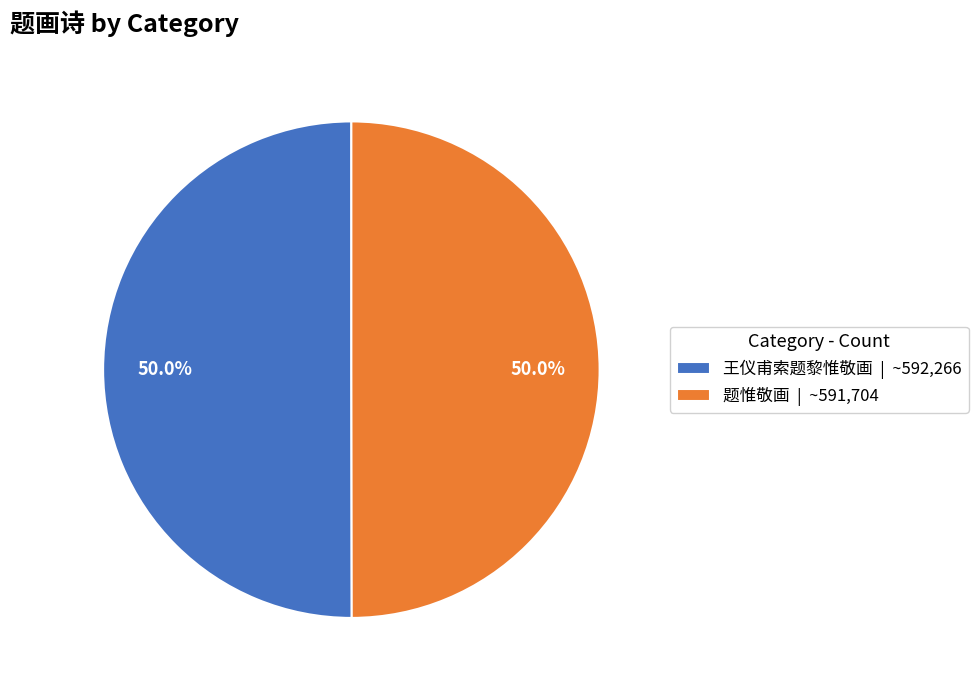

How much of the chart is everything except 题惟敬画 | ~591,704?

50.0%